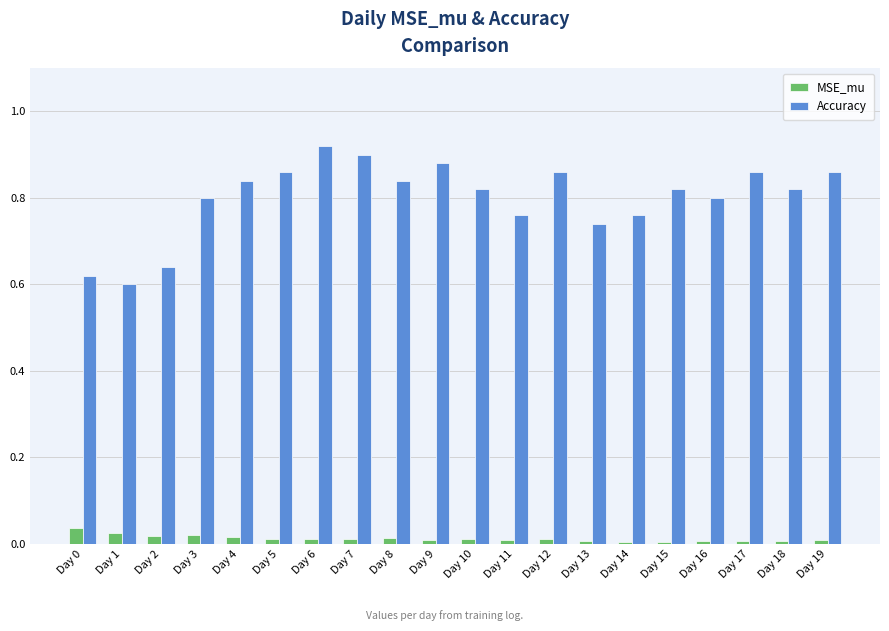

How many groups of bars are there?

20